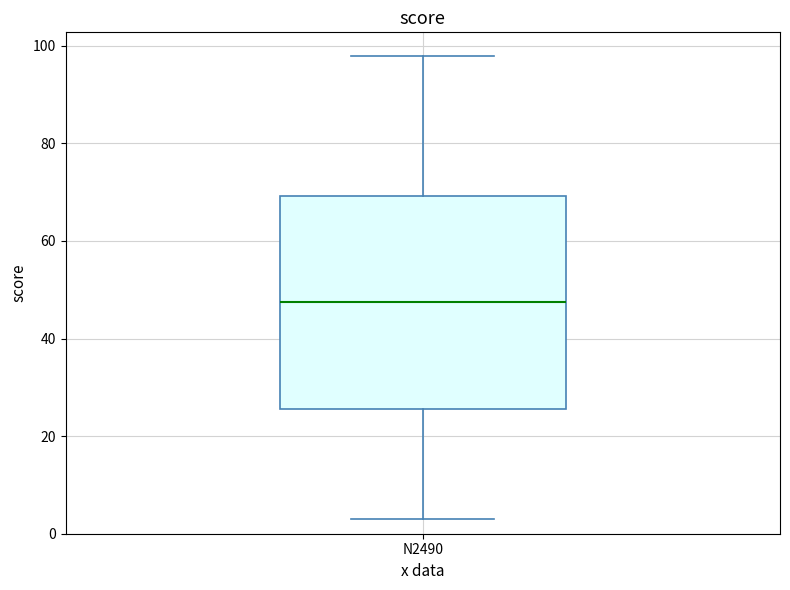

Where is the upper edge of the box for N2490 on the y-axis? The values are not printed on the chart, so give them approximately, as read against the axis.

70